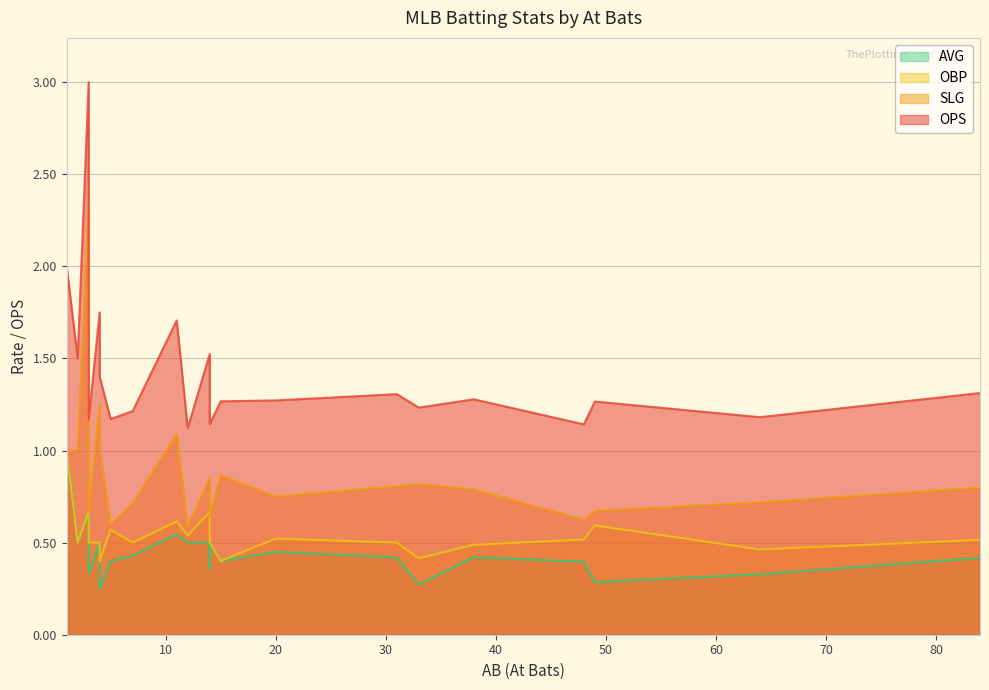

True or false: OBP has a value of 0.6 at 15.

False